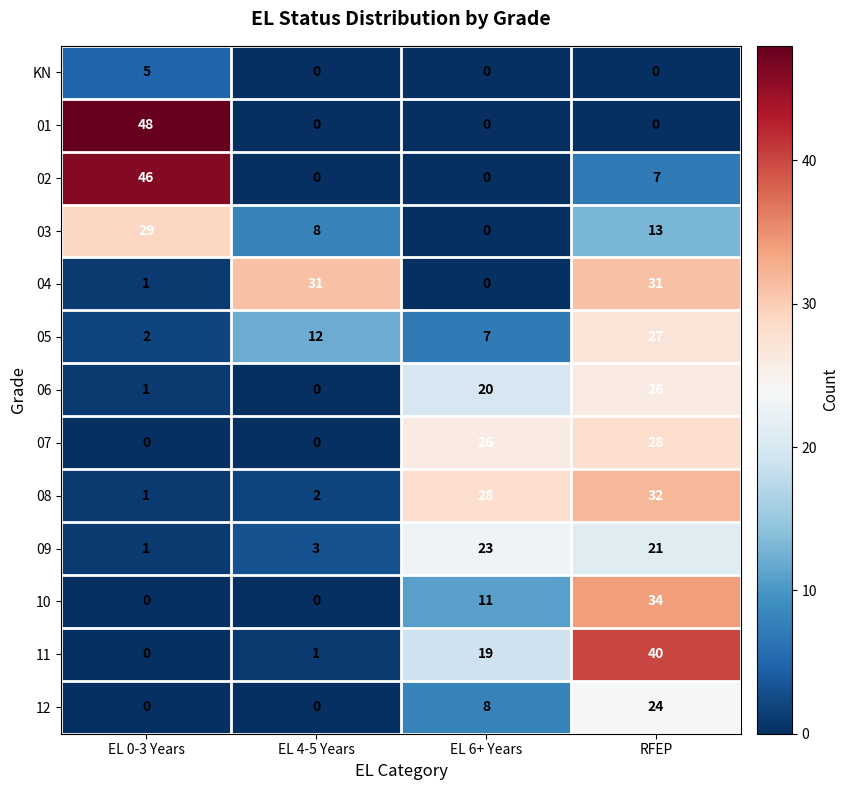

At which category is the sum across all series the highest?

RFEP